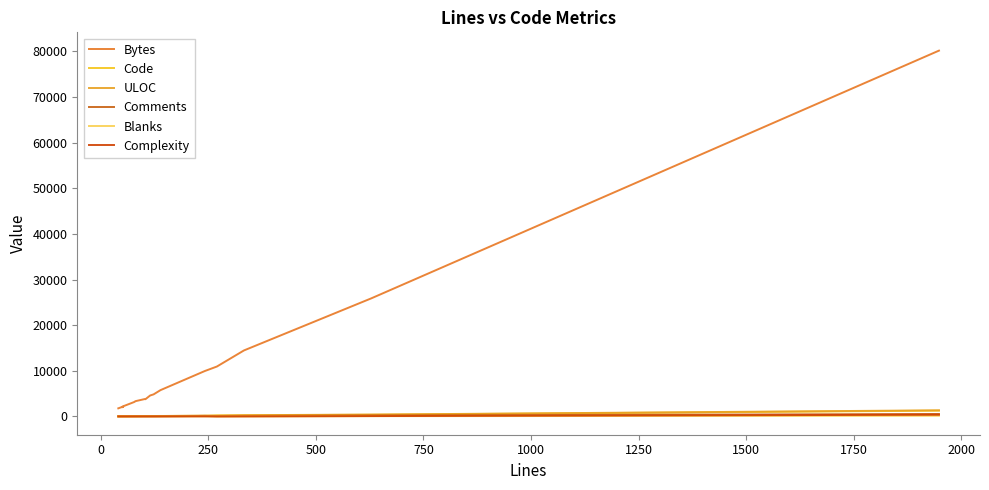

What is the average value of the Bytes series?

9472